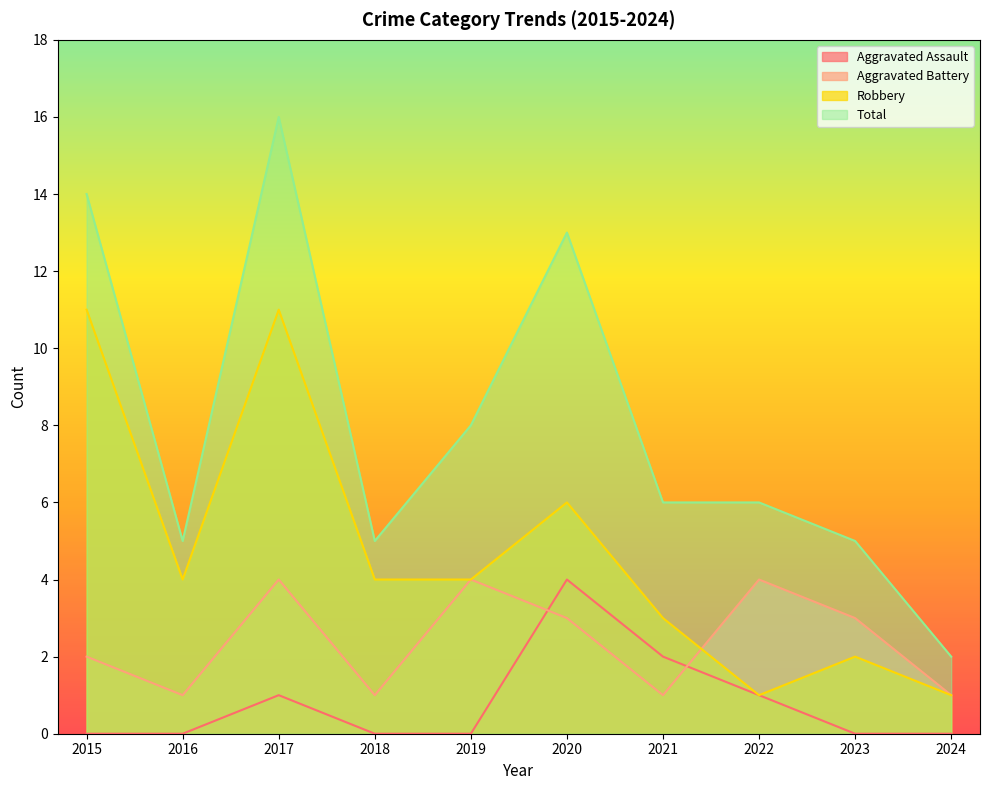

Reading left to right, extract all data points from this chart.

Aggravated Assault: 0	0	1	0	0	4	2	1	0	0
Aggravated Battery: 2	1	4	1	4	3	1	4	3	1
Robbery: 11	4	11	4	4	6	3	1	2	1
Total: 14	5	16	5	8	13	6	6	5	2